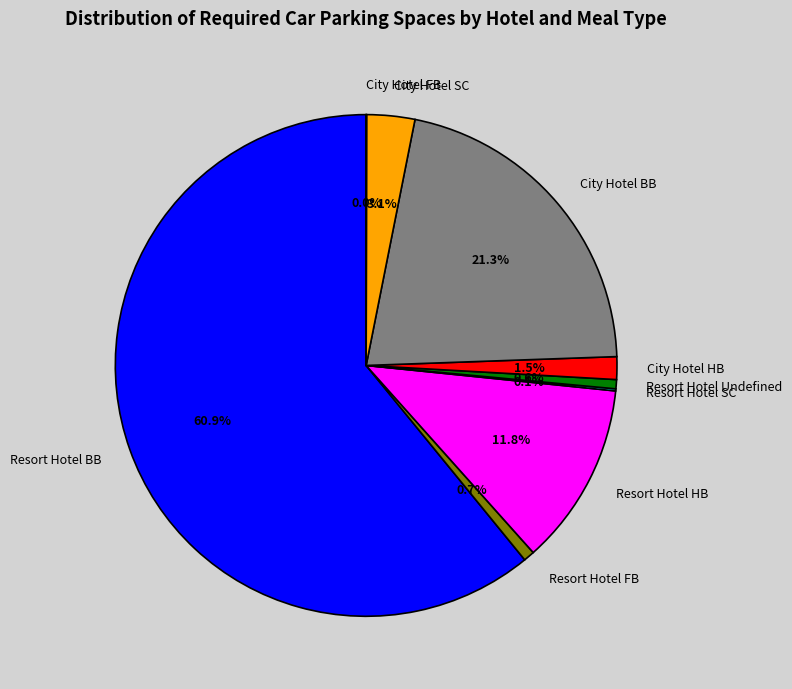

To the nearest percent, what is the difference between the largest and smallest slice percentages?

61%